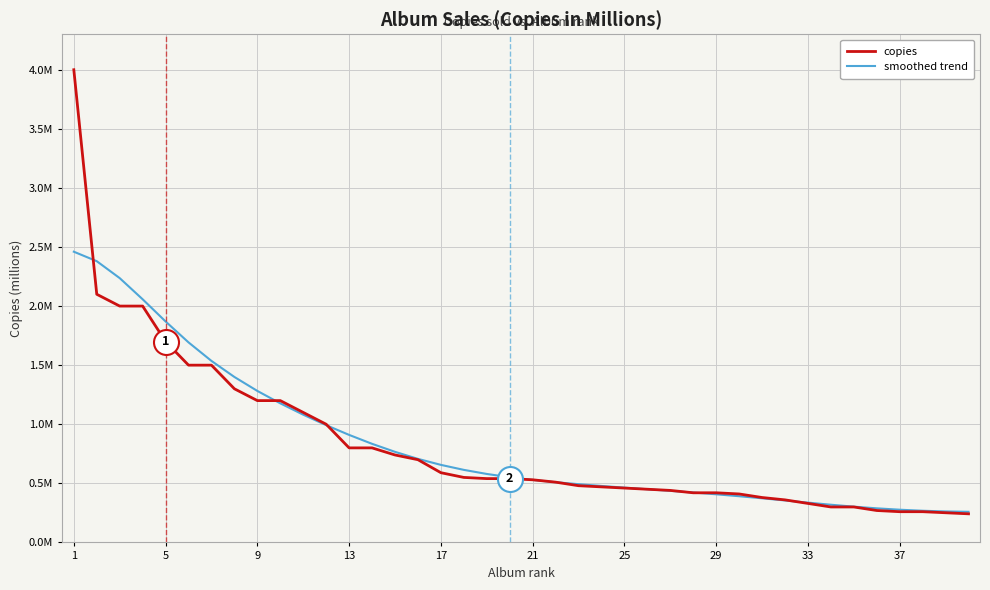

Does the chart have visible grid lines?

Yes